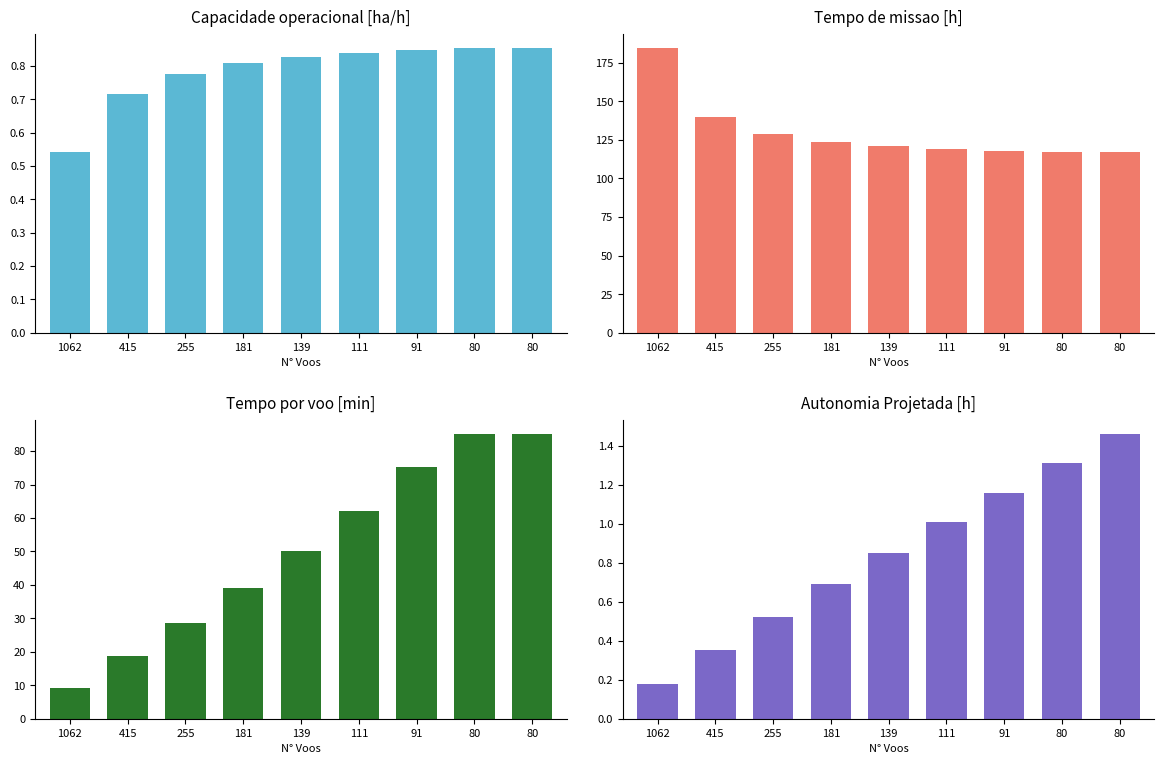

Reading left to right, transcribe all the data shown in this chart.

Capacidade operacional [ha/h]: 1062=0.5	415=0.7	255=0.8	181=0.8	139=0.8	111=0.8	91=0.8	80=0.9	80=0.9
Tempo de missao [h]: 1062=184.7	415=139.6	255=128.8	181=123.7	139=121.0	111=119.1	91=117.8	80=117.1	80=117.1
Tempo por voo [min]: 1062=9.1	415=18.7	255=28.6	181=39.1	139=50.1	111=62.0	91=75.1	80=85.1	80=85.1
Autonomia Projetada [h]: 1062=0.2	415=0.3	255=0.5	181=0.7	139=0.8	111=1.0	91=1.2	80=1.3	80=1.5